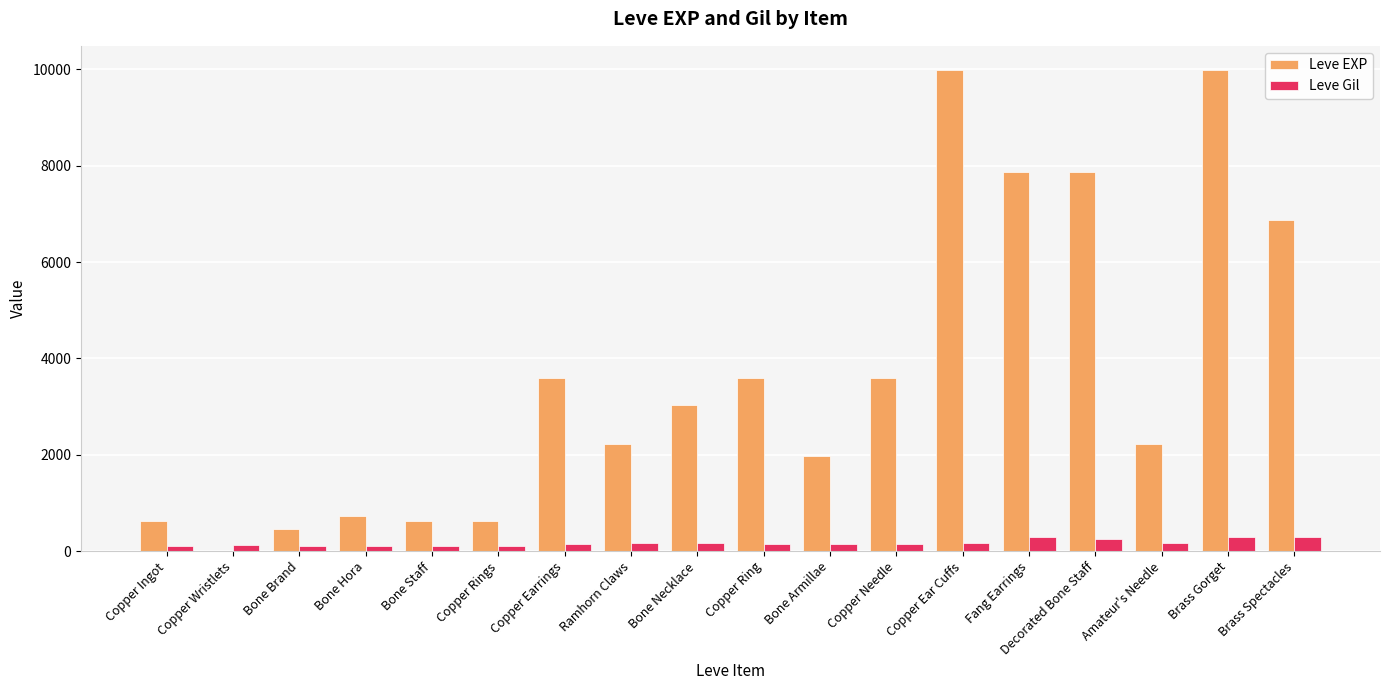

At which label does Leve Gil first exceed 140?

Ramhorn Claws